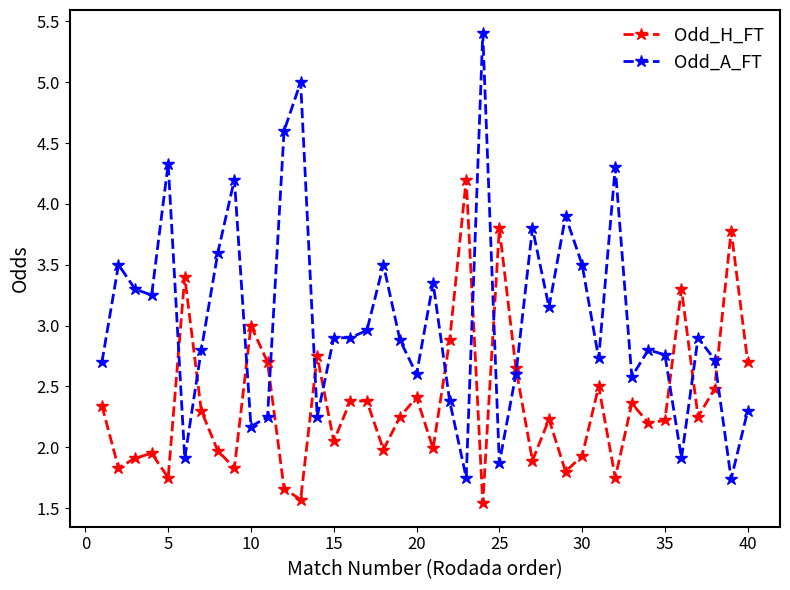

Which series has the largest total across all categories?

Odd_A_FT